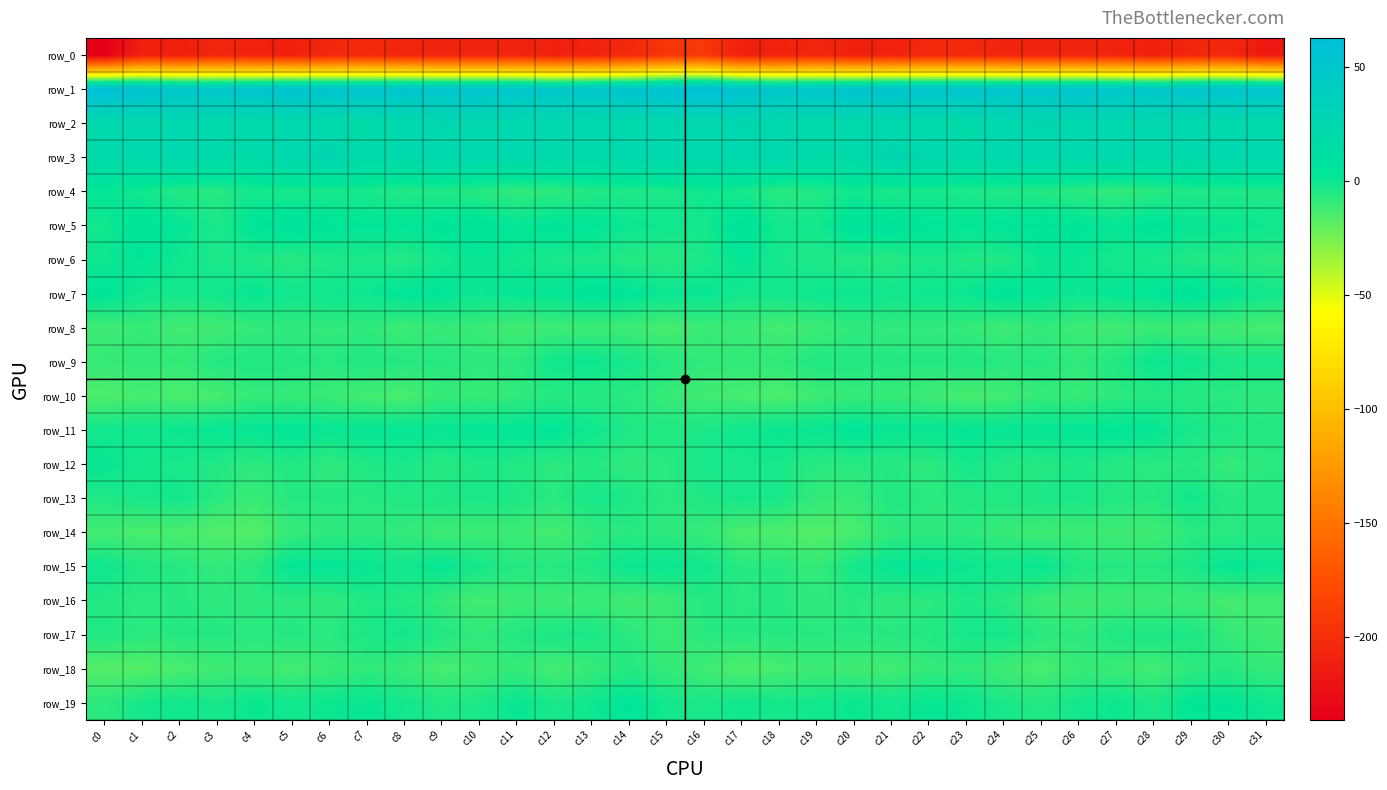

How many values in the row_17 series are below -5?

21